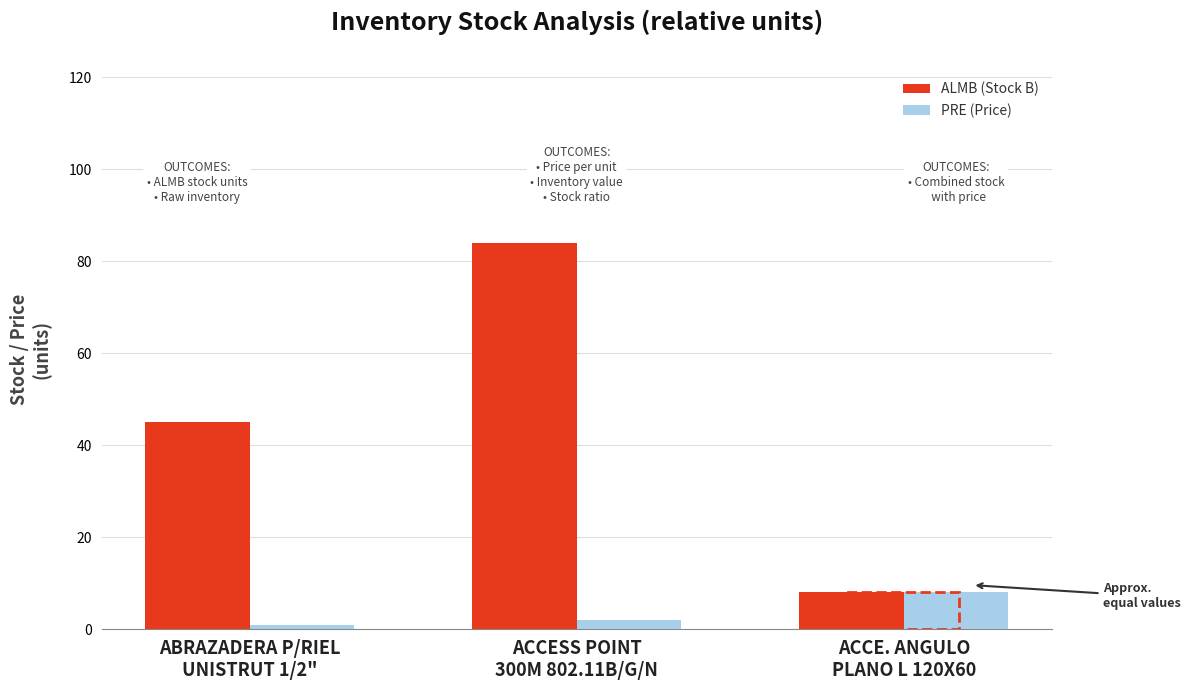

What is the label of the 3rd bar from the left?

ACCE. ANGULO
PLANO L 120X60